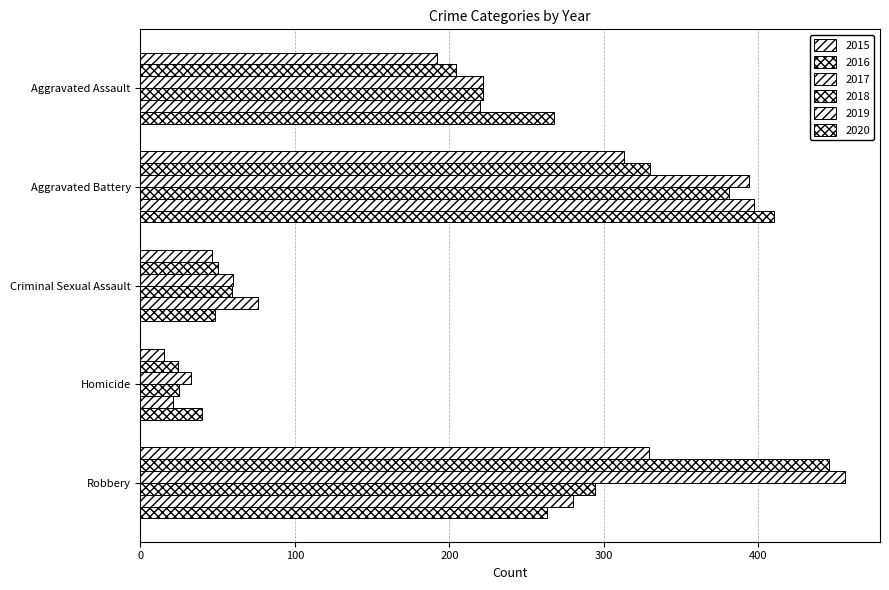

What is the greatest value displayed?

456